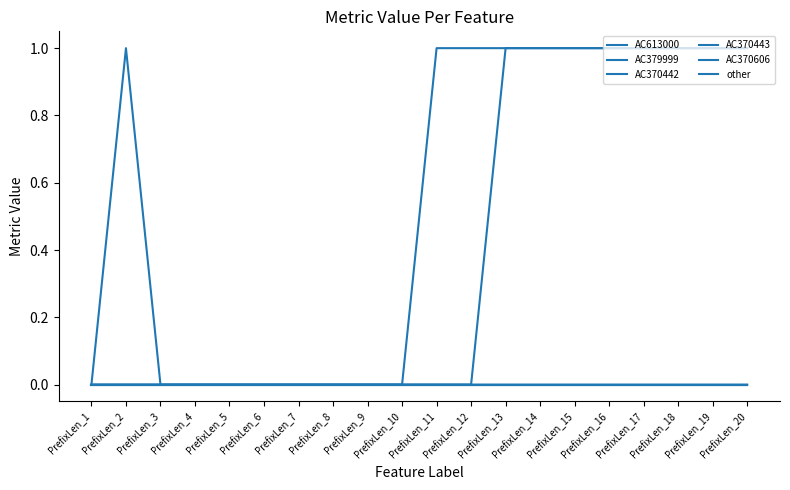

Does the chart display data point markers on the line(s)?

No